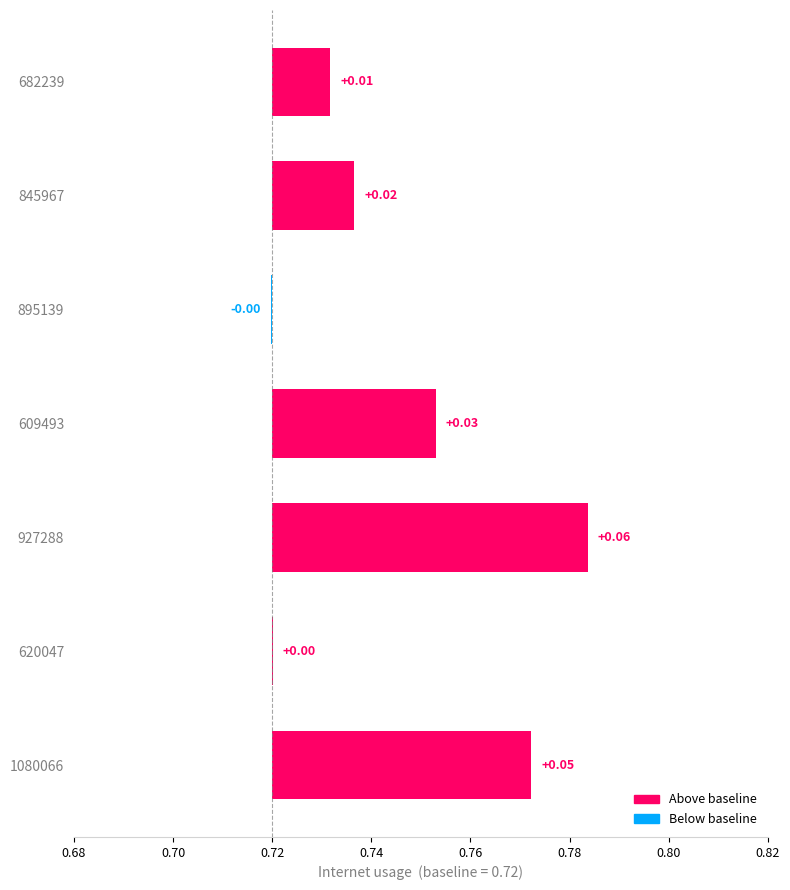

Does the chart contain stacked bars?

No